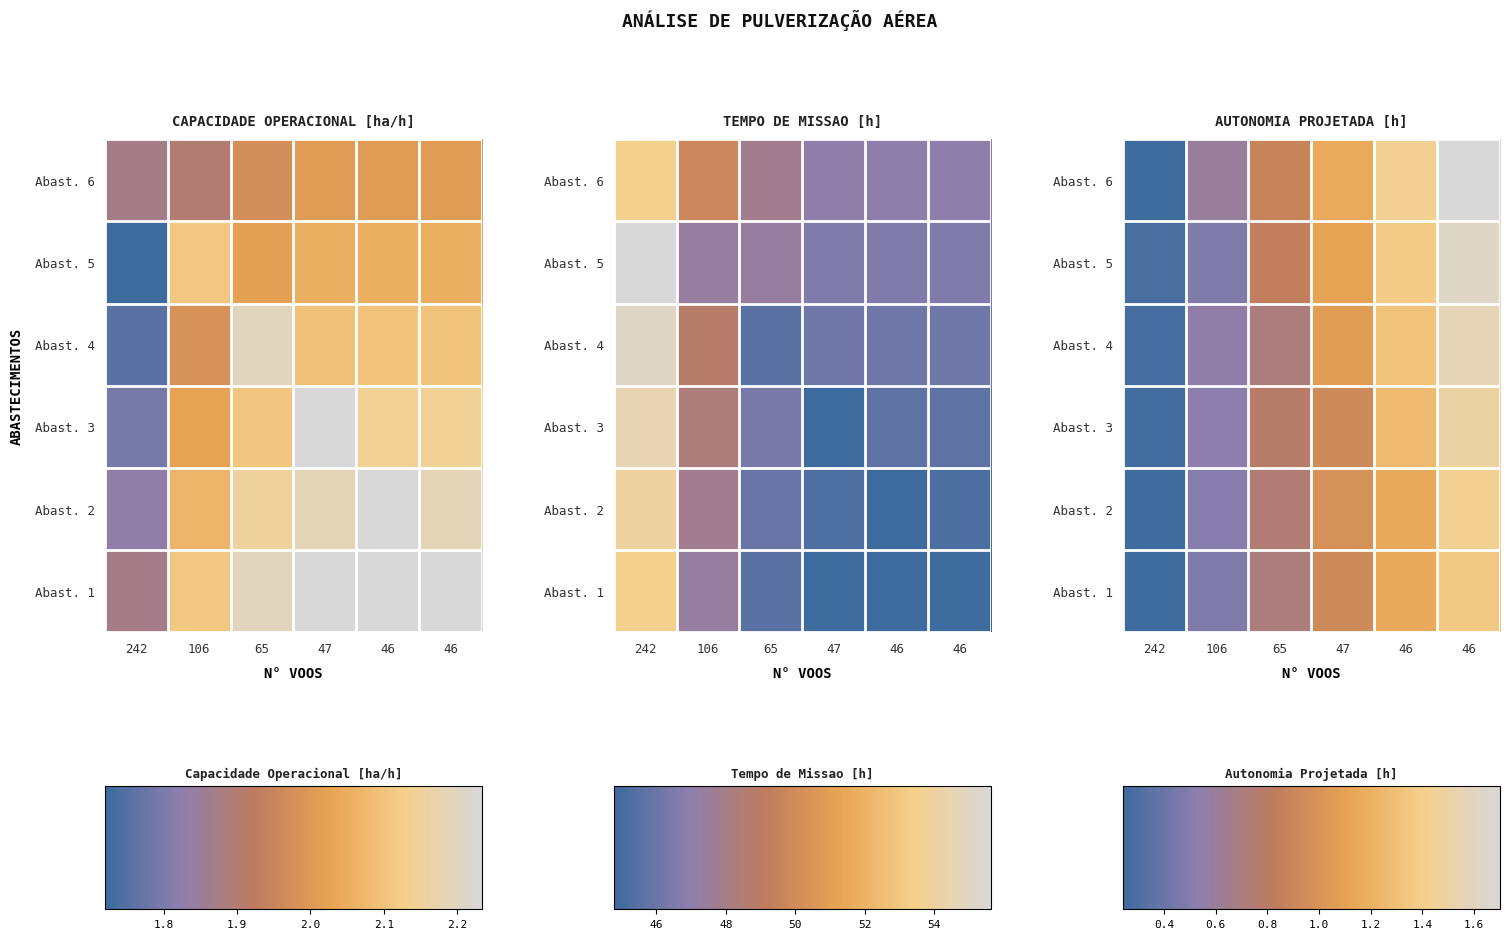

True or false: Abast. 3 has a value of 0.5 at 46.

False